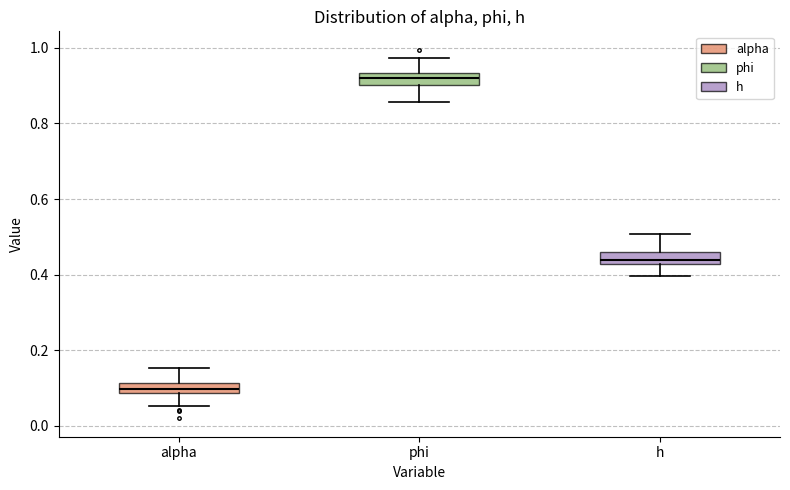

Where does the median line of the box for phi sit on the y-axis? The values are not printed on the chart, so give them approximately, as read against the axis.

0.92